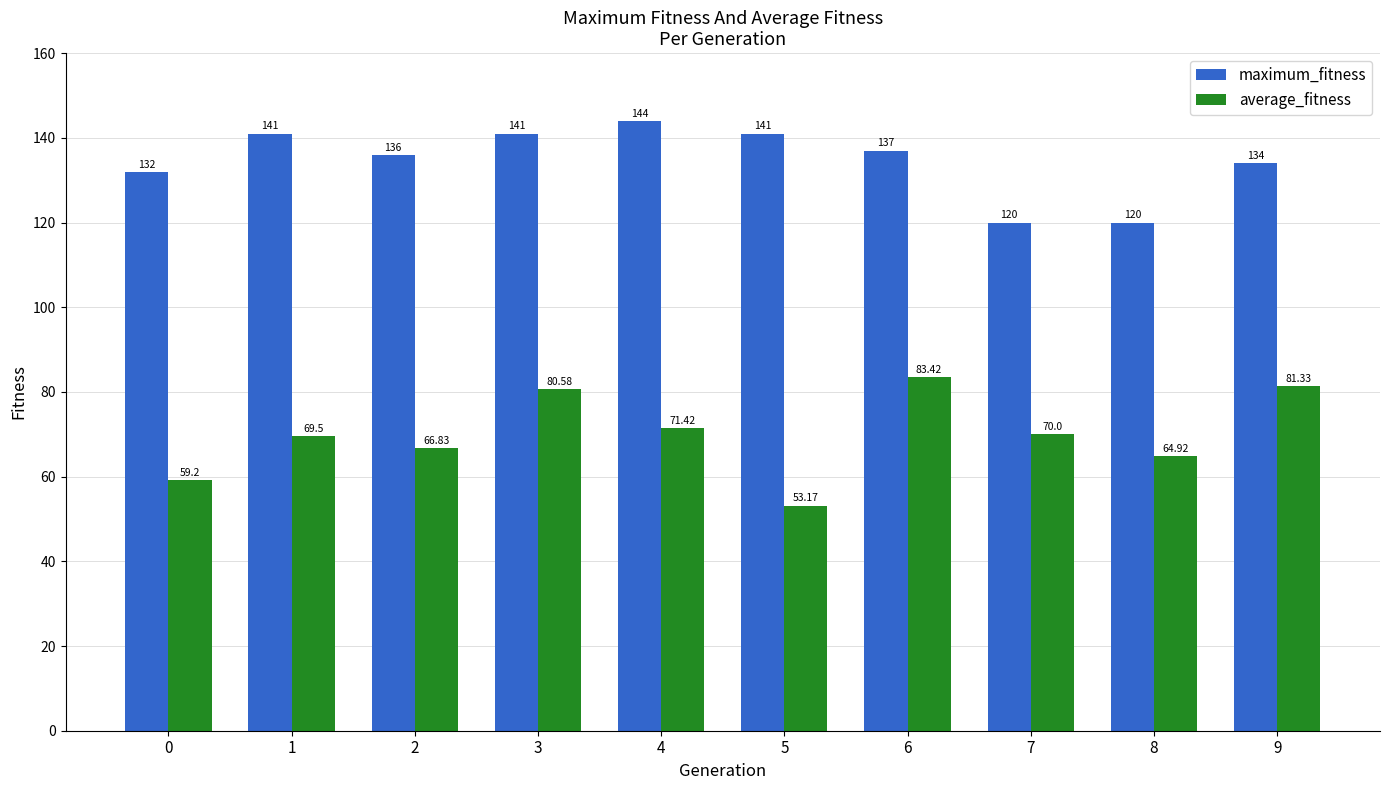

Which series has the widest spread of values?

average_fitness